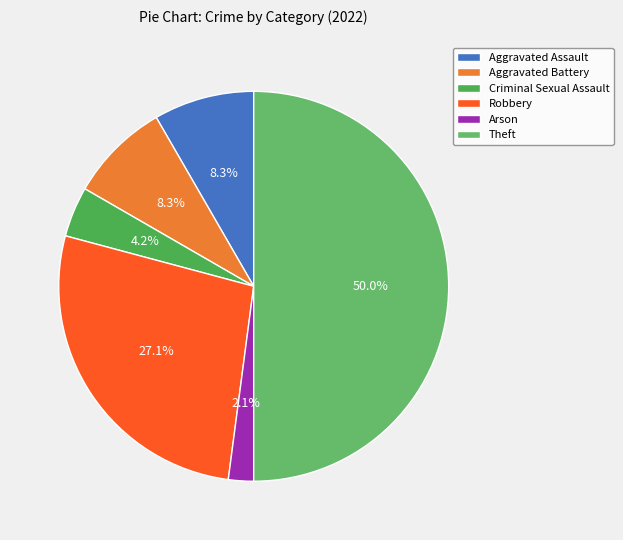

To the nearest percent, what percentage of the pie is Aggravated Assault?

8%